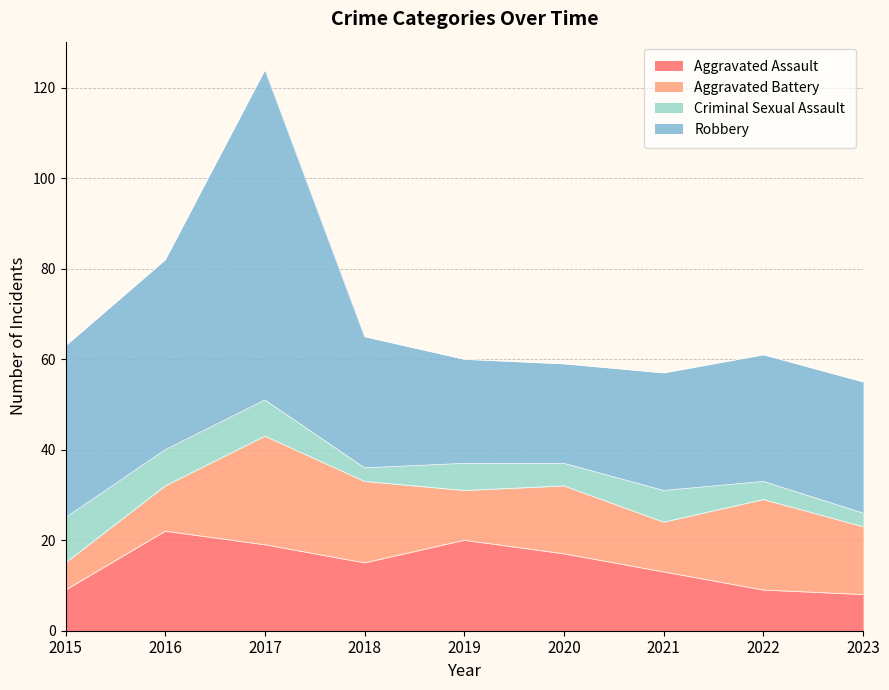

True or false: Robbery has more than 0 points higher than both neighbors.

True